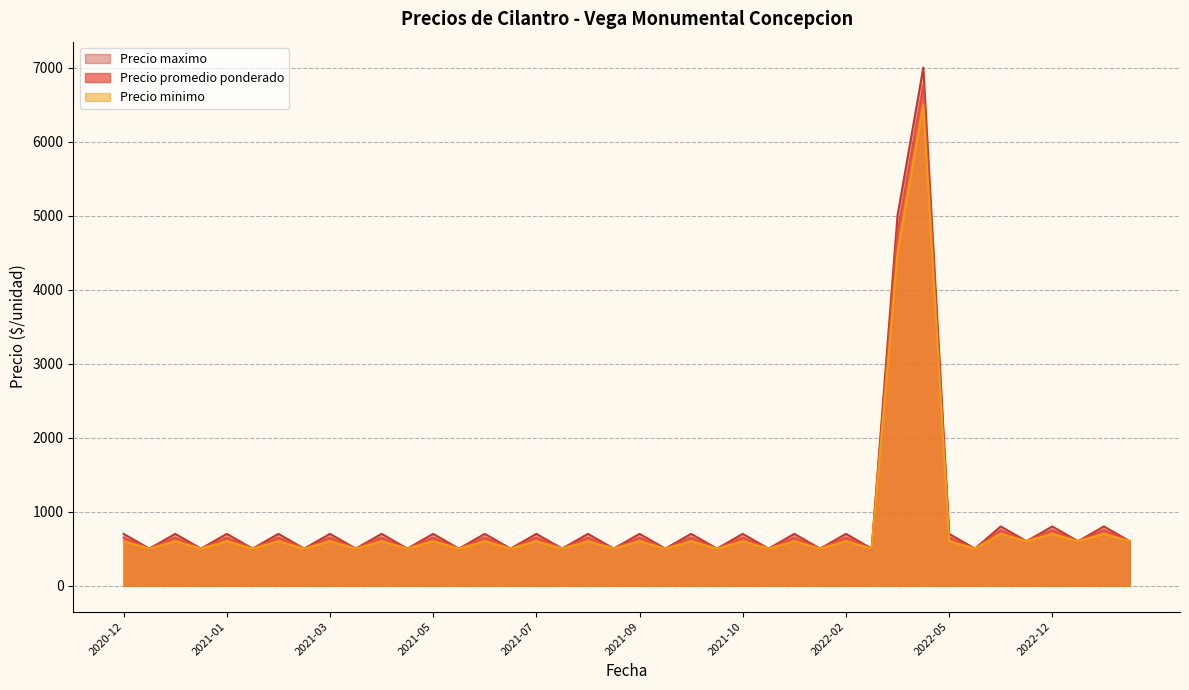

True or false: Precio promedio ponderado and Precio minimo cross at least once.

False